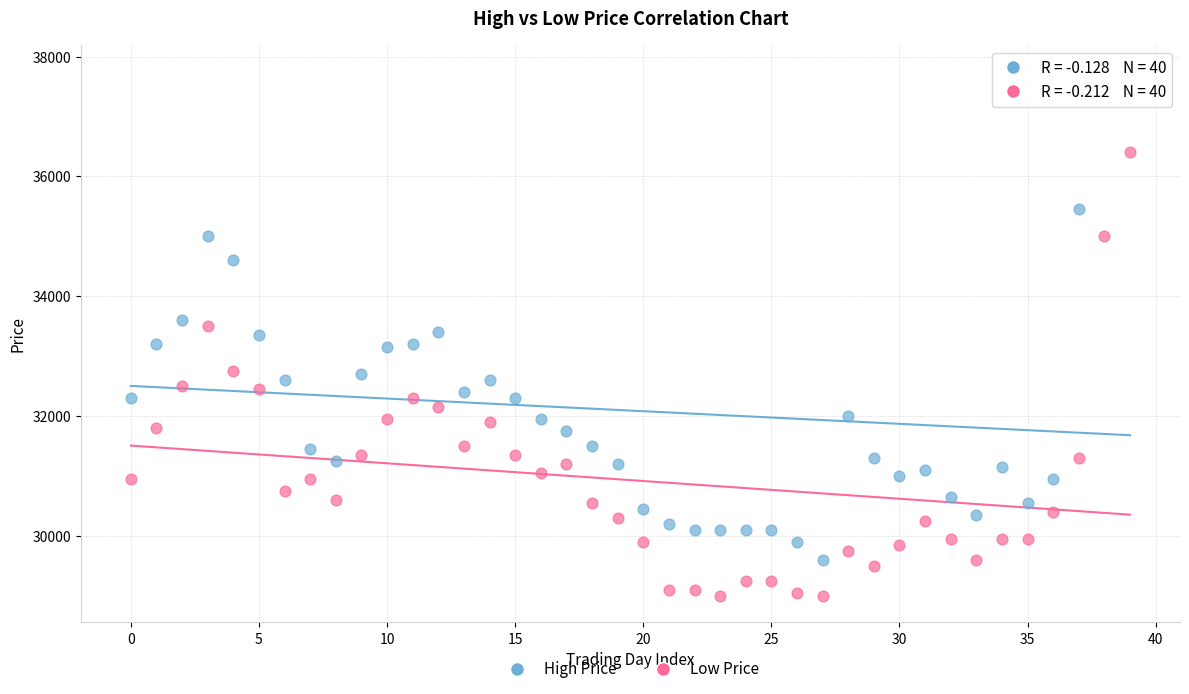

Which series reaches the minimum Y coordinate?

Low Price